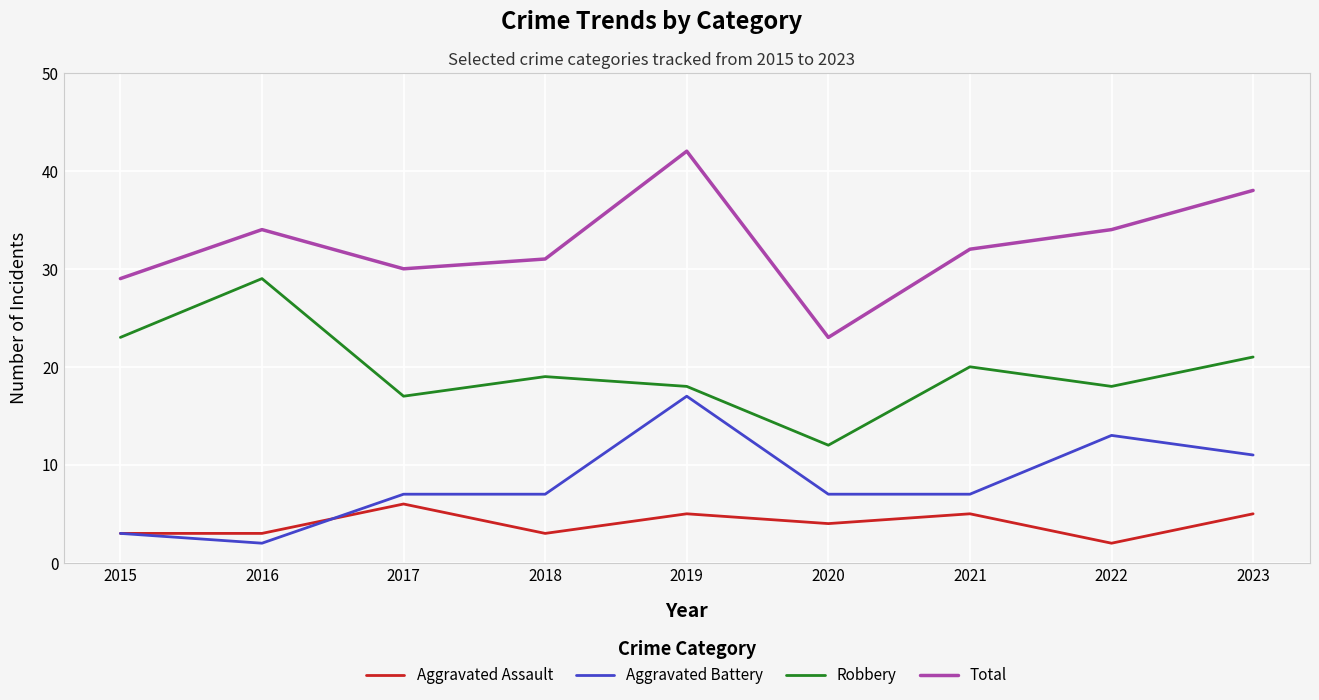

Does the chart have visible grid lines?

Yes